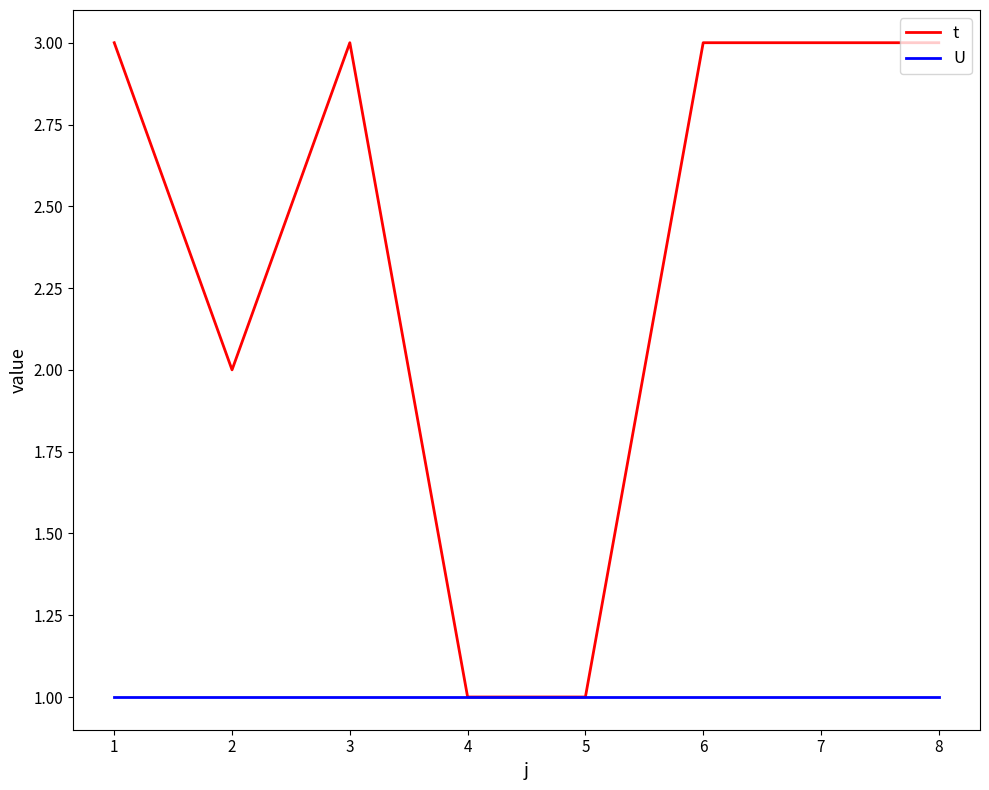

Between 4 and 7, which series saw the biggest shift?

t